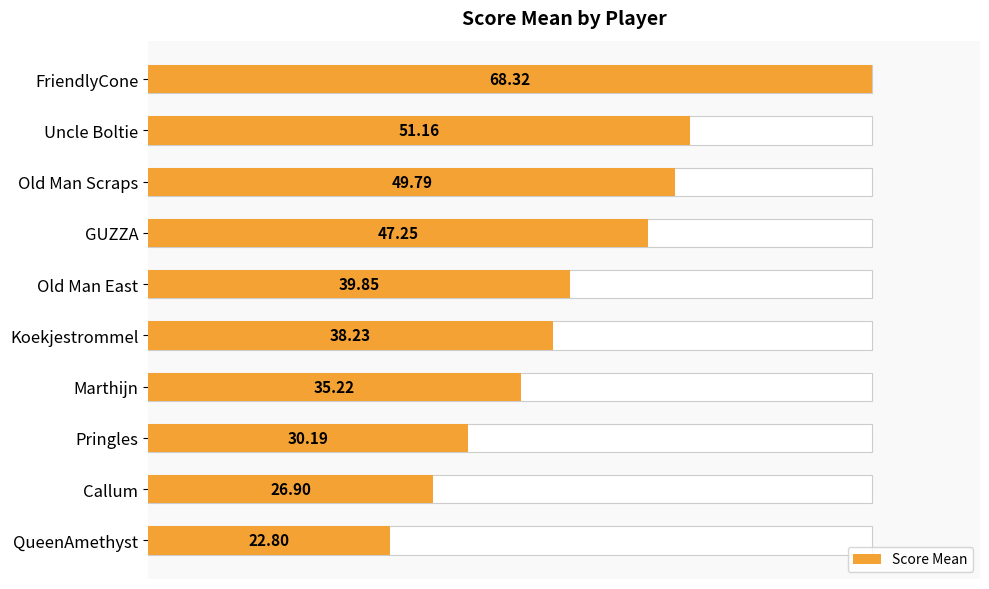

What is the change in value from Uncle Boltie to Marthijn?

-15.9